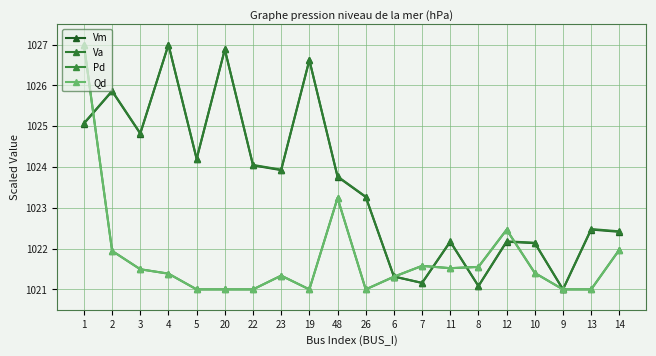

How many lines are shown in the chart?

4